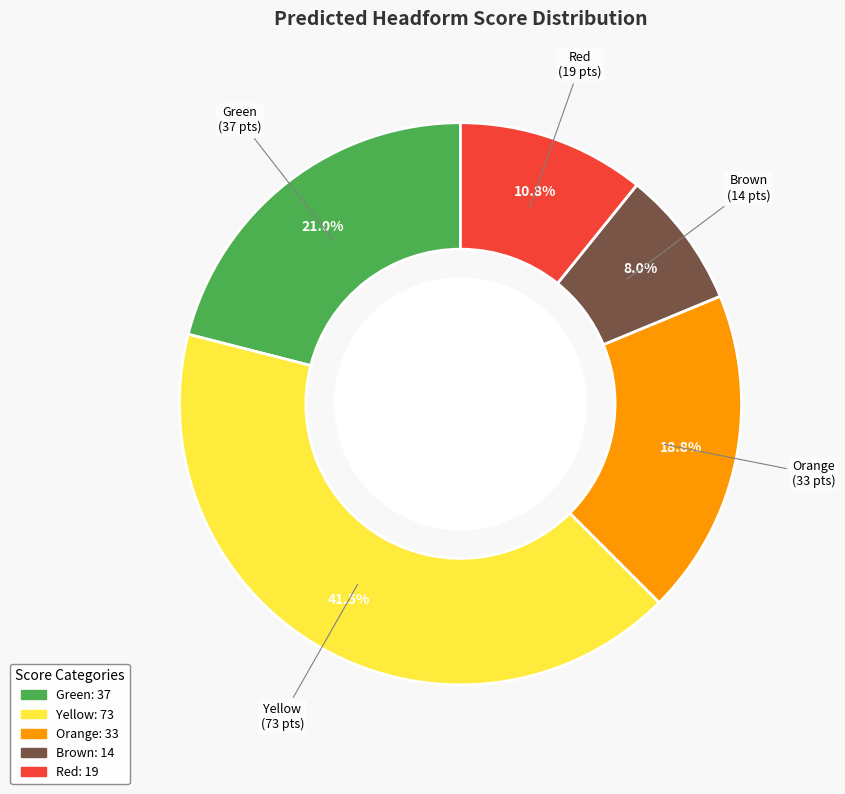

What is the ratio of the value at Yellow to the value at Red?

3.8